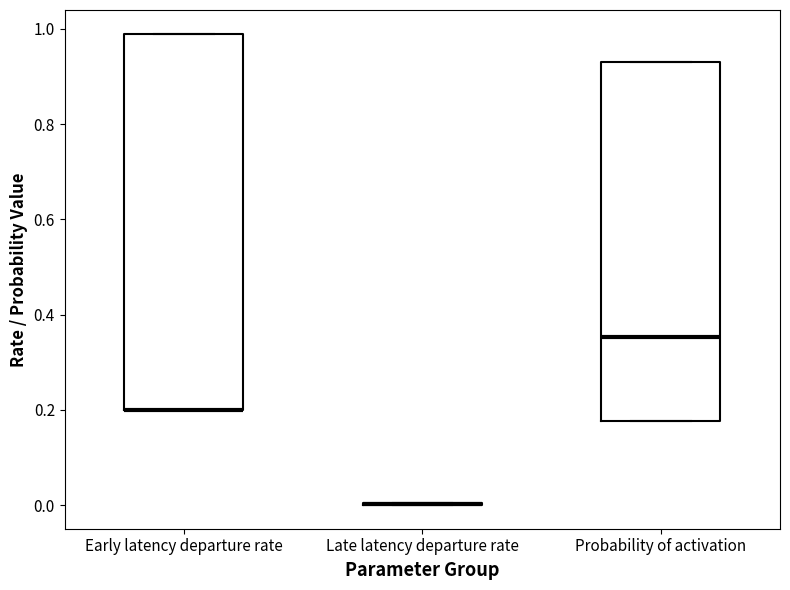

Comparing the boxes themselves (not the whiskers), which one is the tallest?

Early latency departure rate